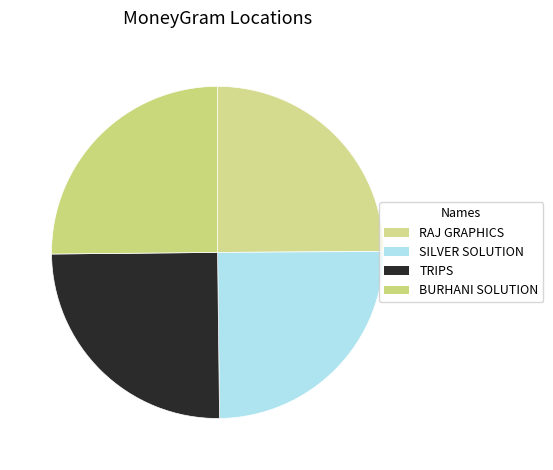

Count the number of slices in the pie.

4